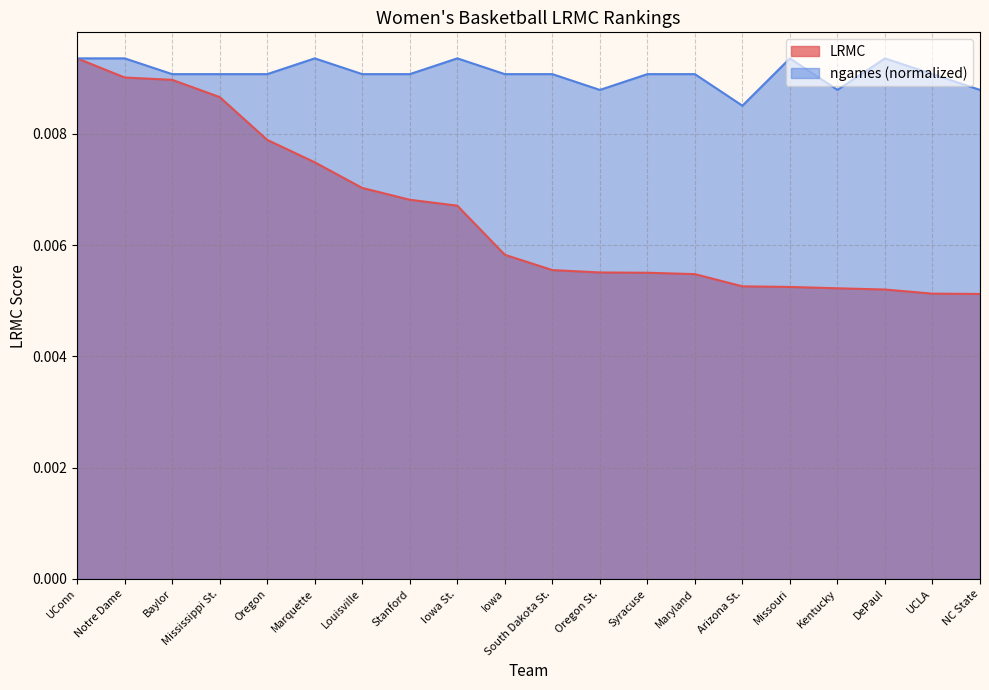

What position from the left is UCLA?

19